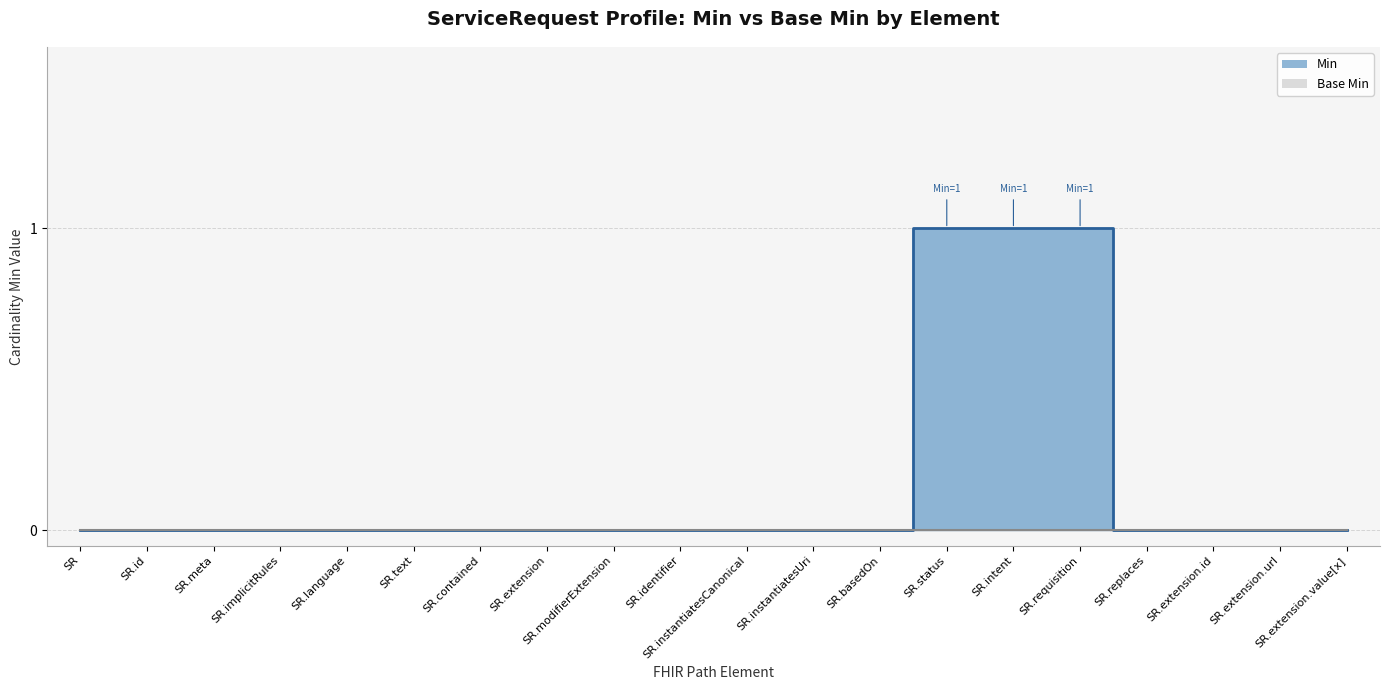

List the labels in order of value, largest first.

SR.status, SR.intent, SR.requisition, SR, SR.id, SR.meta, SR.implicitRules, SR.language, SR.text, SR.contained, SR.extension, SR.modifierExtension, SR.identifier, SR.instantiatesCanonical, SR.instantiatesUri, SR.basedOn, SR.replaces, SR.extension.id, SR.extension.url, SR.extension.value[x]